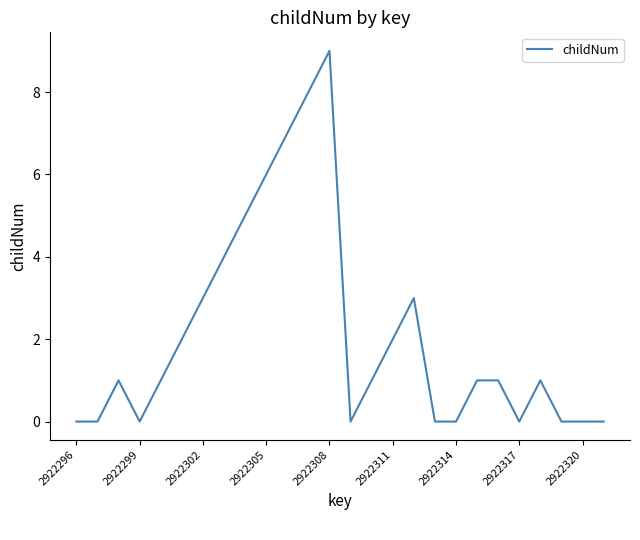

Reading right to left, extract all data points from this chart.

0	0	0	1	0	1	1	0	0	3	2	1	0	9	8	7	6	5	4	3	2	1	0	1	0	0